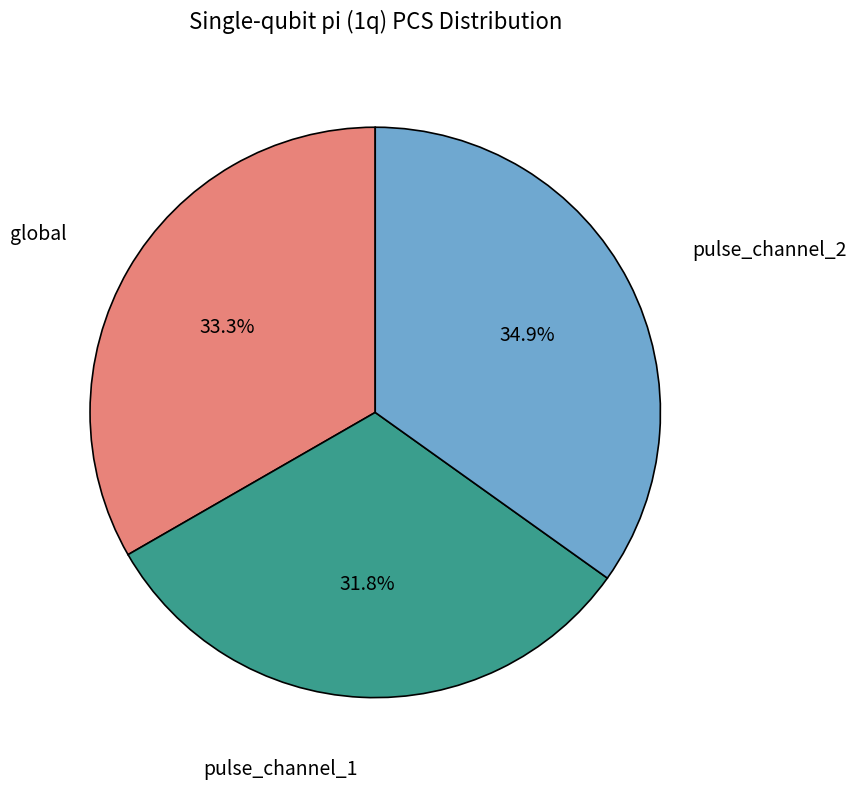

How many slices are in this pie chart?

3